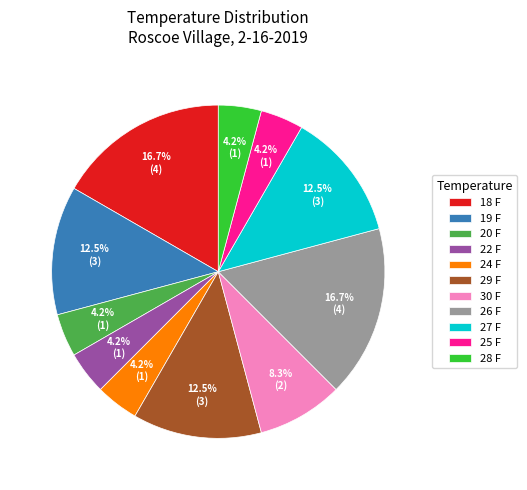

To the nearest percent, what percentage of the pie is 30 F?

8%